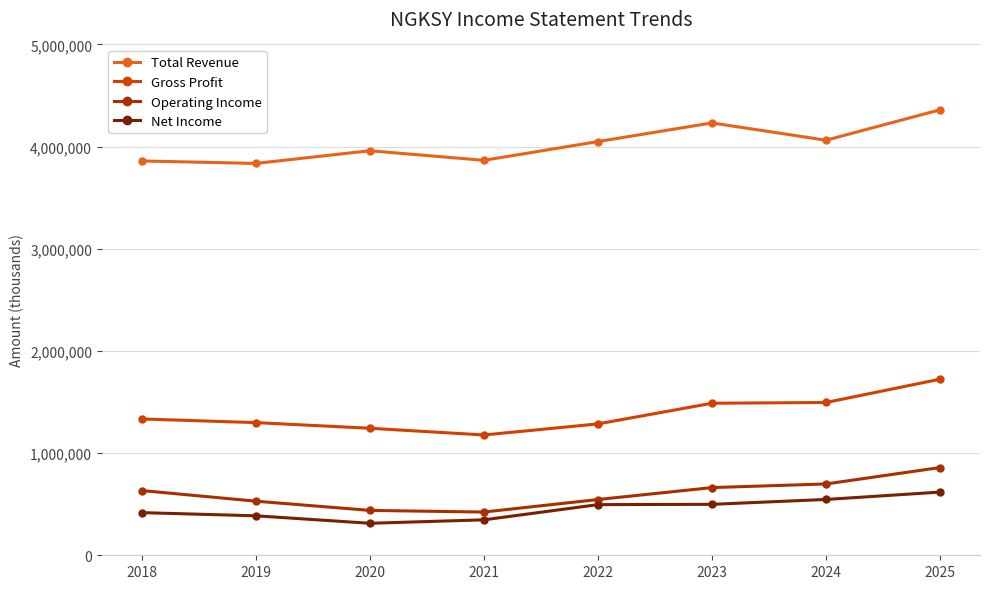

What is the value of the Total Revenue point at the 8th from the left?

4360600